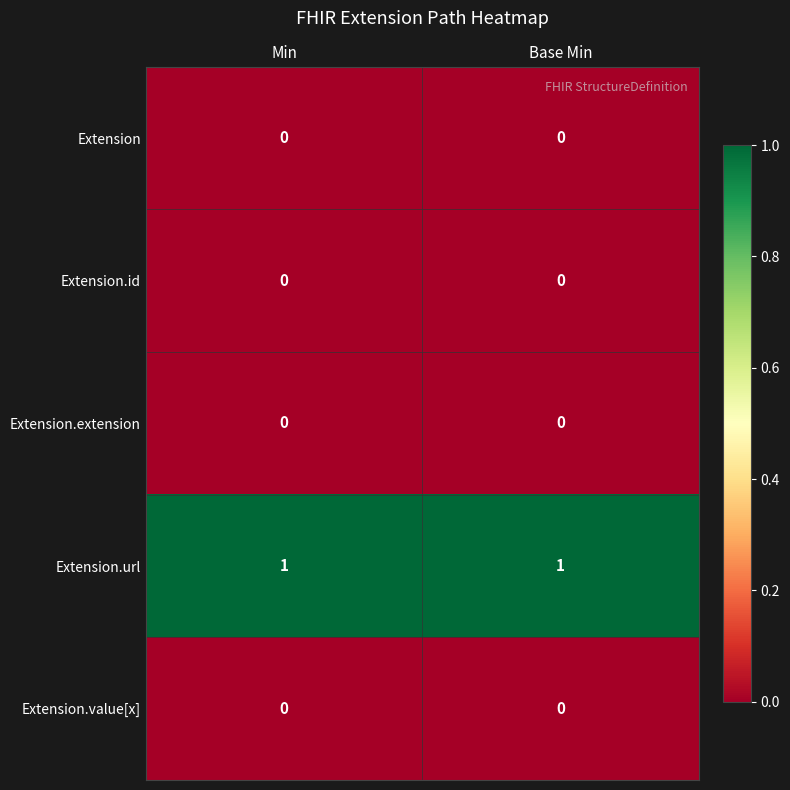

What is the spread (max minus min) of values at Base Min?

1